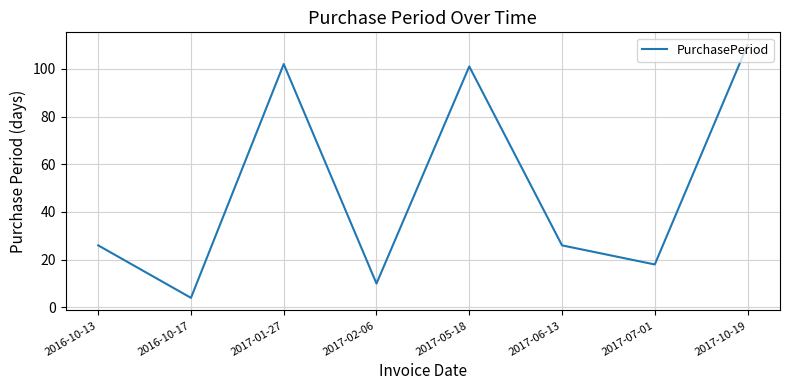

Approximately how many times larger is the value at 2017-07-01 compared to 2017-10-19?

0.2